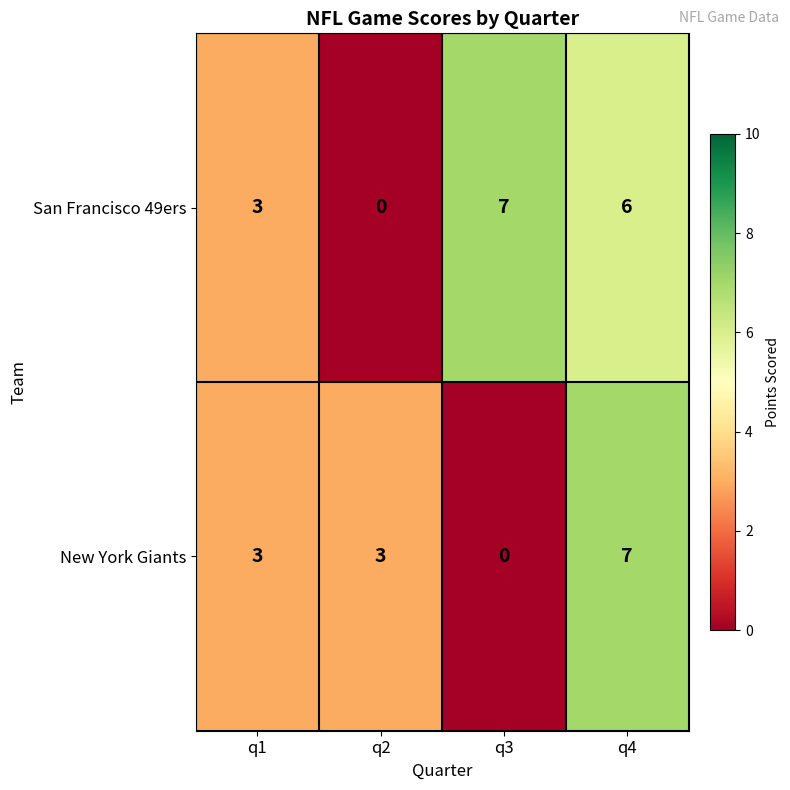

The San Francisco 49ers series shows 7 at q3. True or false?

True